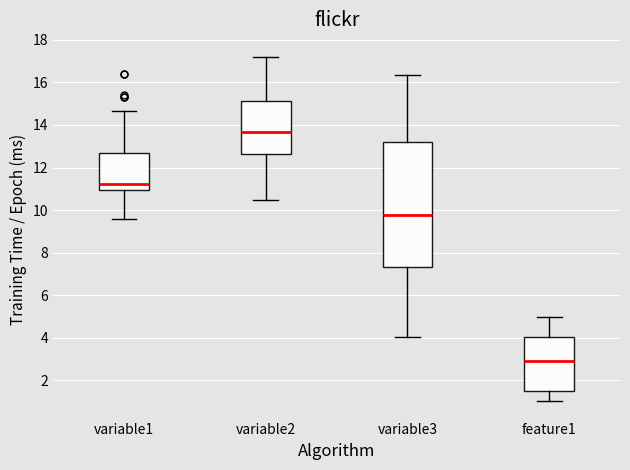

Which box's median line is the highest?

variable2